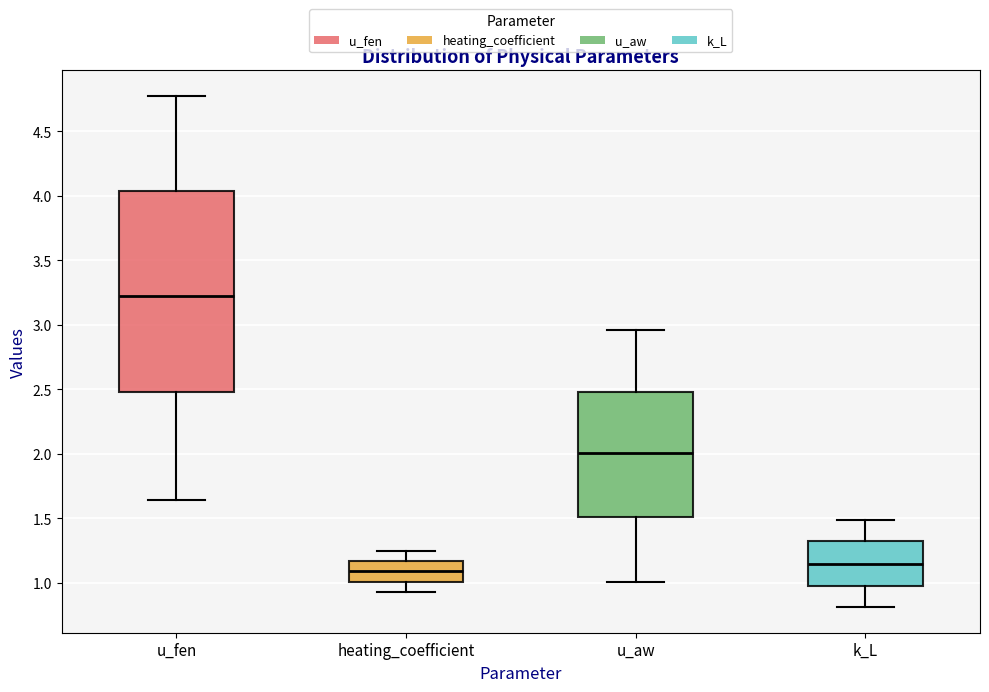

Reading left to right, transcribe this box plot: for each box, give where its median line is, the range the box spans, and where its two whiskers end, as read against the y-axis. The values are not printed on the chart, so give them approximately, as read against the axis.

u_fen: median 3.20, box 2.50 to 4.05, whiskers 1.65 to 4.75
heating_coefficient: median 1.10, box 1.00 to 1.15, whiskers 0.95 to 1.25
u_aw: median 2.00, box 1.50 to 2.50, whiskers 1.00 to 2.95
k_L: median 1.15, box 1.00 to 1.30, whiskers 0.80 to 1.50